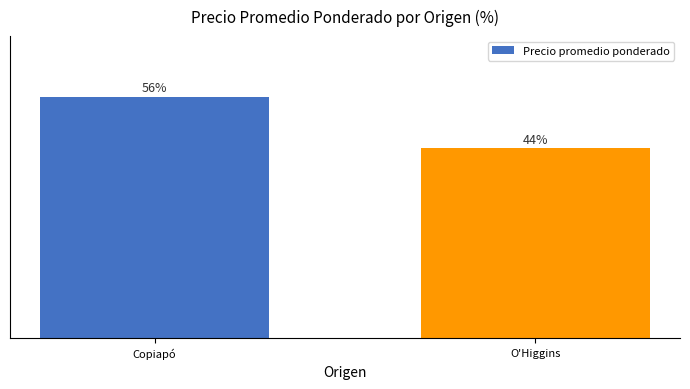

Which category has the highest value across all series?

Copiapó